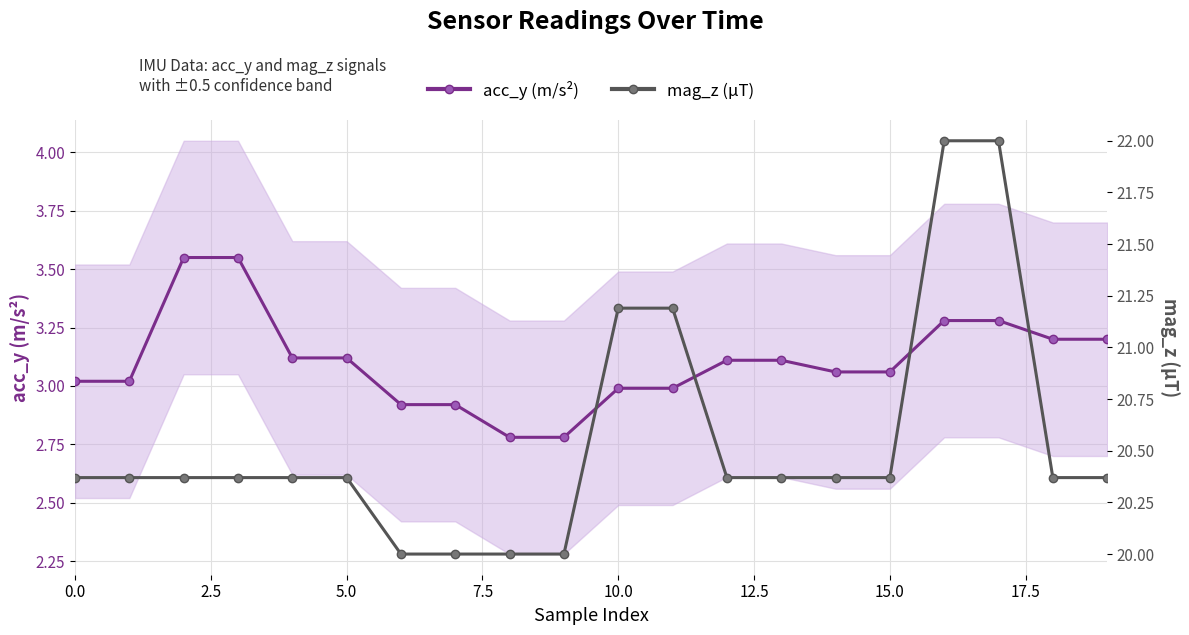

Rank the series by their average value, from lowest to highest.

acc_y (m/s²), mag_z (µT)